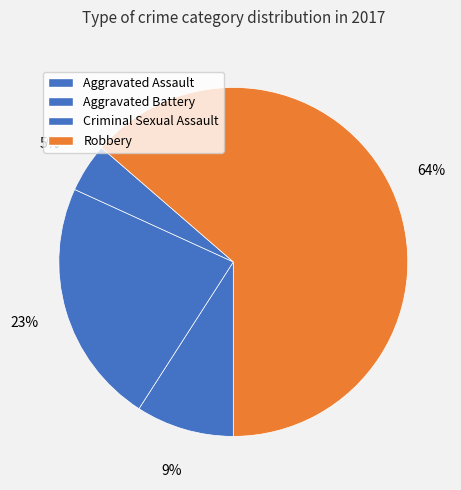

Which category has the biggest portion of the pie?

Robbery